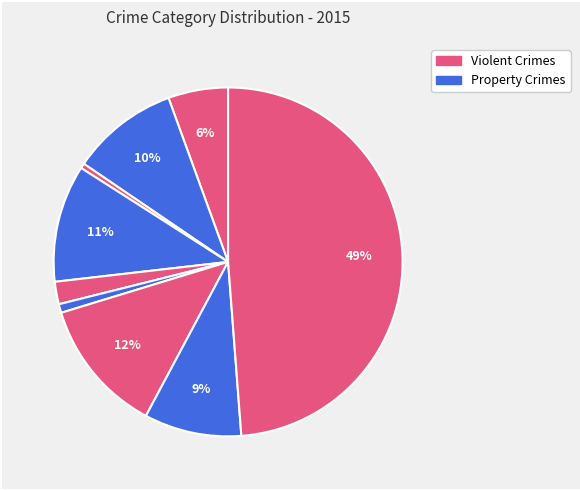

Is there a majority slice in this chart?

No